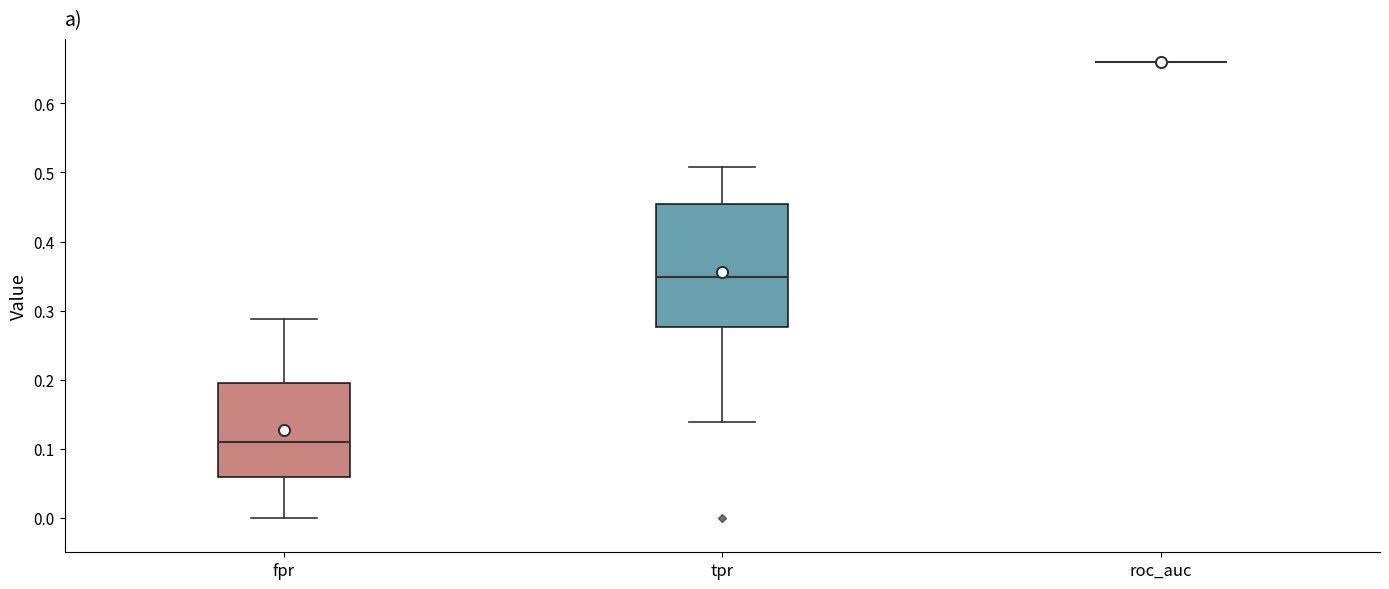

Comparing the boxes themselves (not the whiskers), which one is the tallest?

tpr